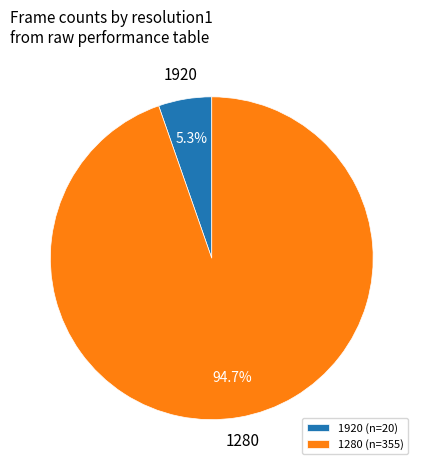

Does 1280 (n=355) account for over 50% of the chart?

Yes